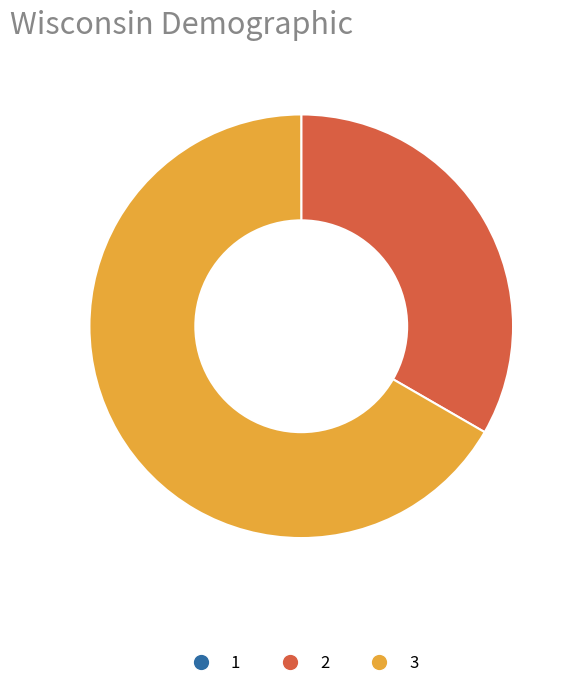

Does 3 account for over 50% of the chart?

Yes